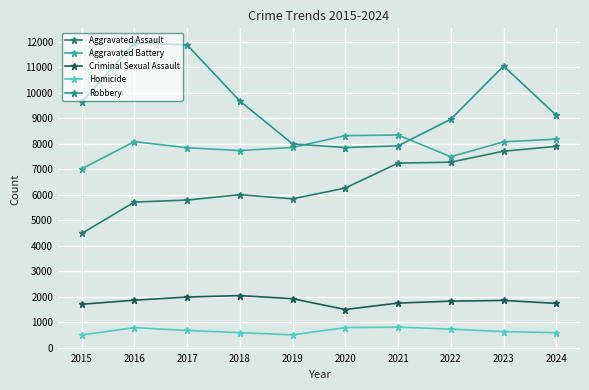

Which series has the widest spread of values?

Robbery